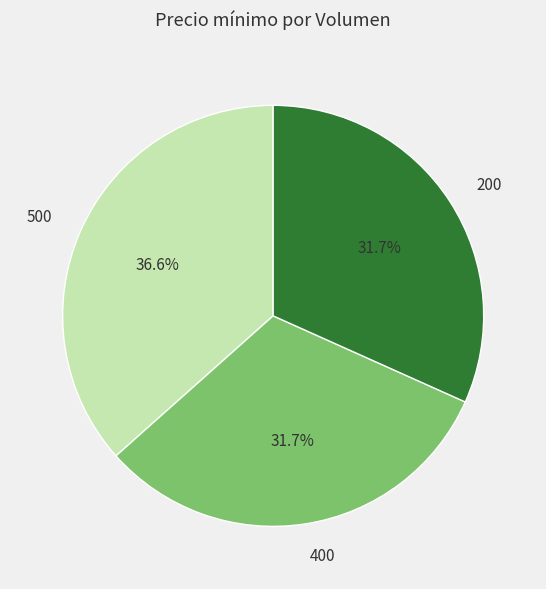

Which category has the biggest portion of the pie?

500